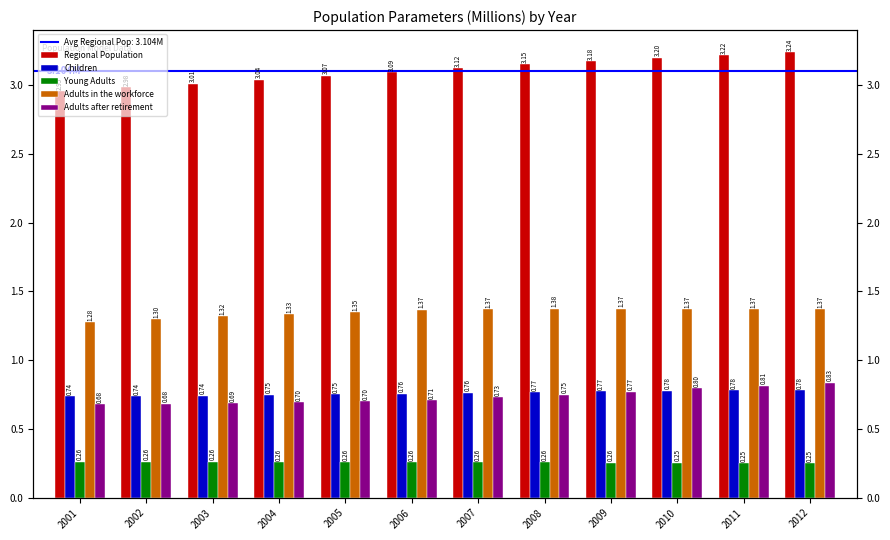

What are all the series names shown in the legend?

Regional Population, Children, Young Adults, Adults in the workforce, Adults after retirement